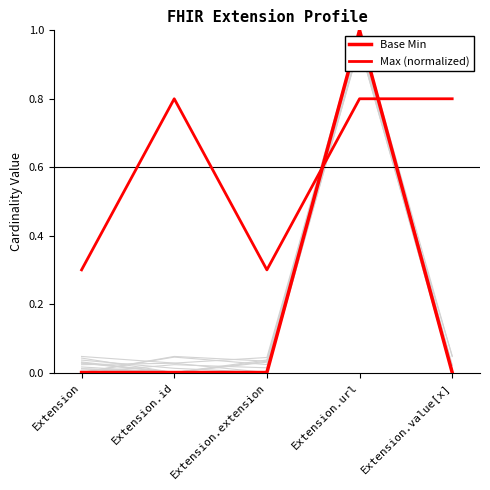

Is the value of Max (normalized) at Extension.value[x] greater than the value of Base Min at Extension.value[x]?

Yes